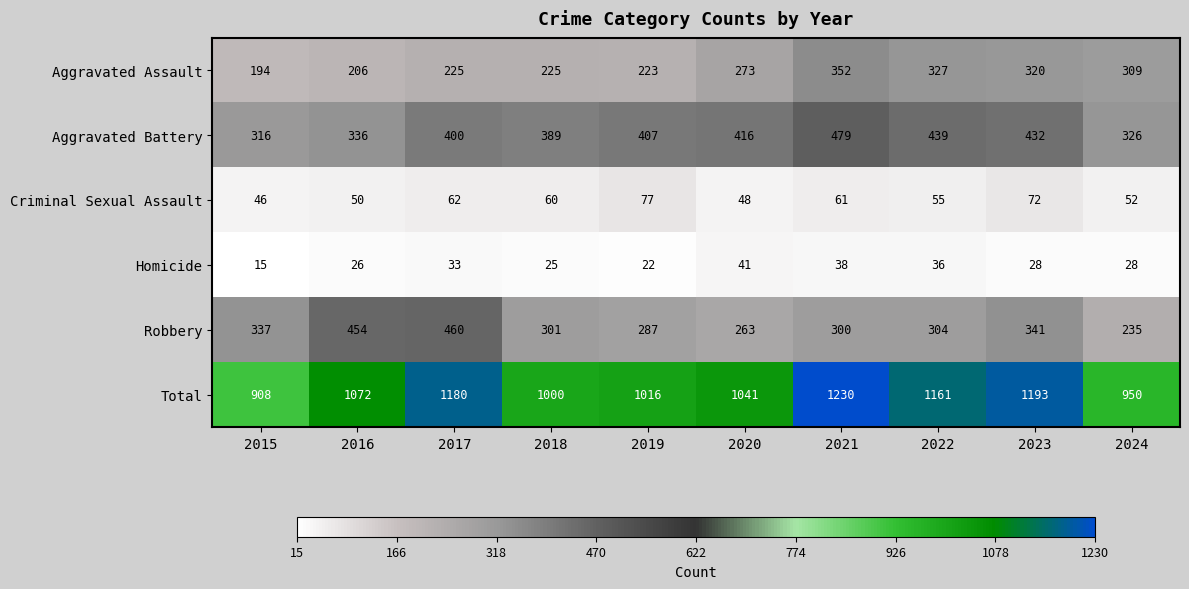

At 2018, list the series in order from largest to smallest.

Total, Aggravated Battery, Robbery, Aggravated Assault, Criminal Sexual Assault, Homicide